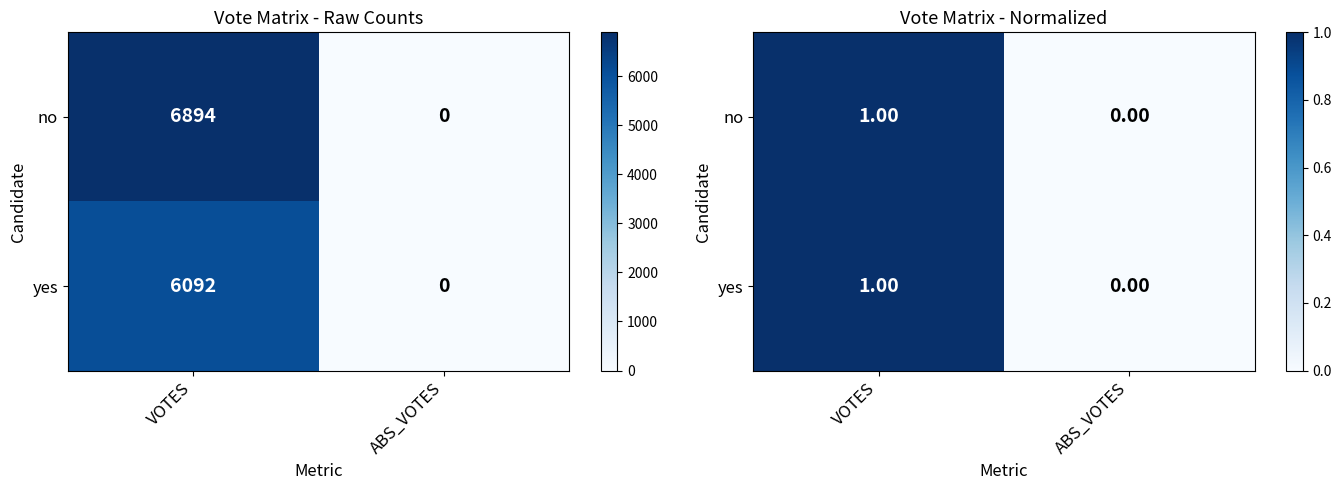

Rank the categories by no value from highest to lowest.

VOTES, ABS_VOTES